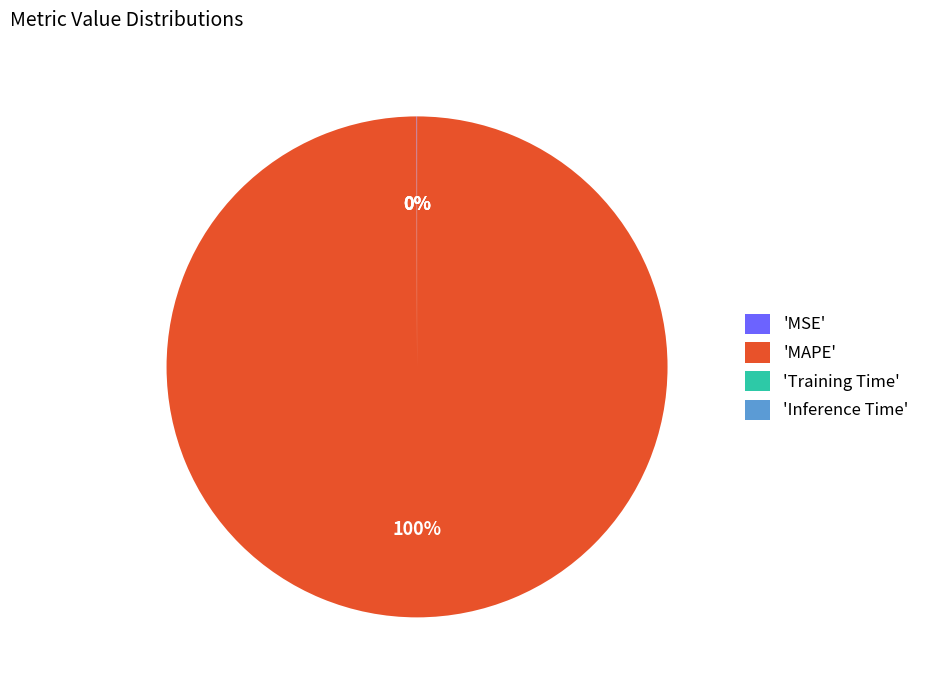

True or false: 'MAPE' accounts for 87% of the total.

False